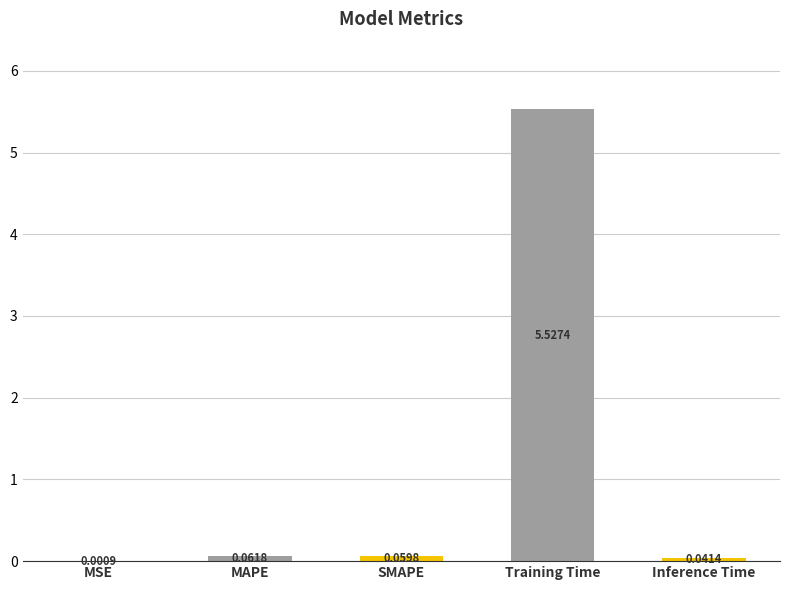

At which category does the chart reach its peak across all series?

Training Time